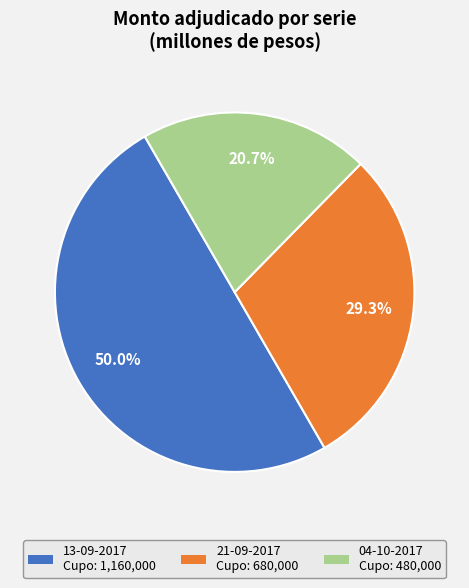

True or false: 13-09-2017 accounts for 1% of the total.

False